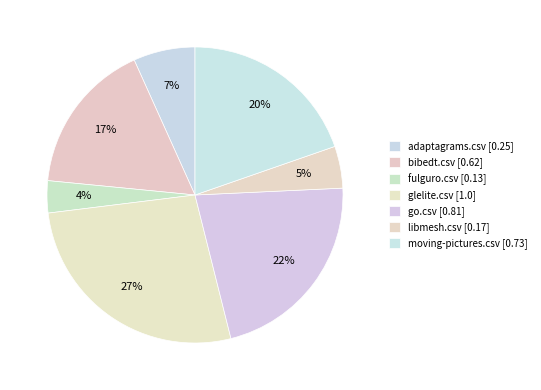

What is the change in value from adaptagrams.csv to go.csv?

+0.6